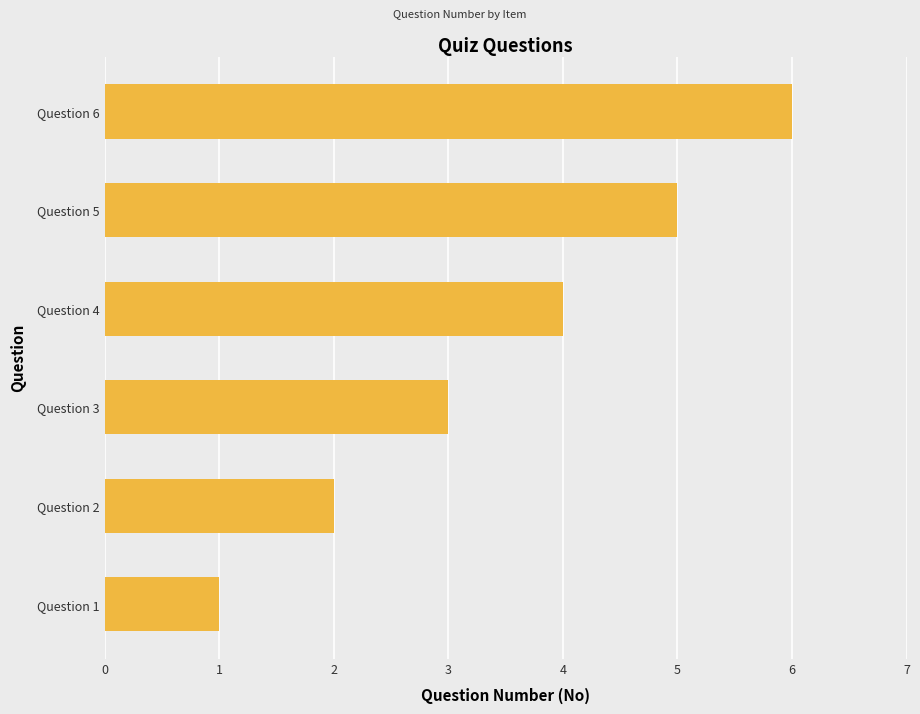

Are the bars horizontal?

Yes